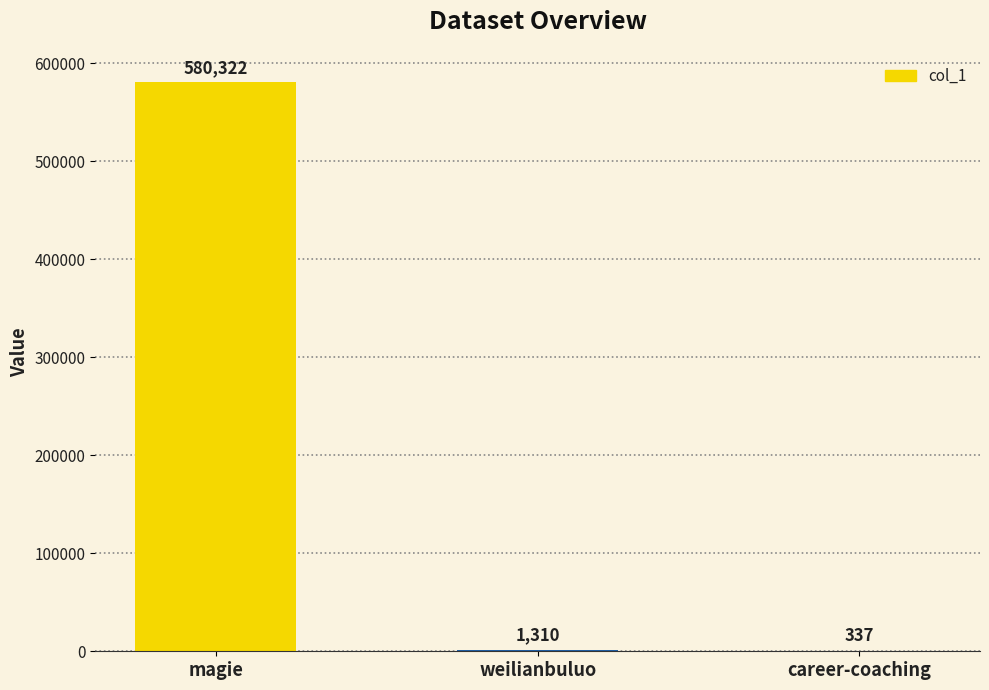

Approximately how many times larger is the value at magie compared to weilianbuluo?

443.0